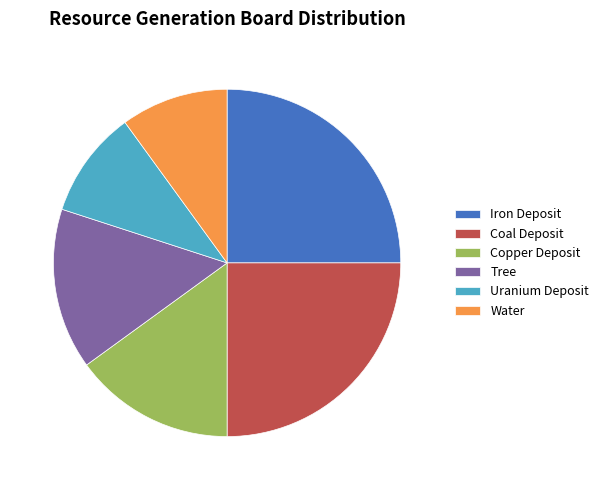

Does any single category account for the majority?

No